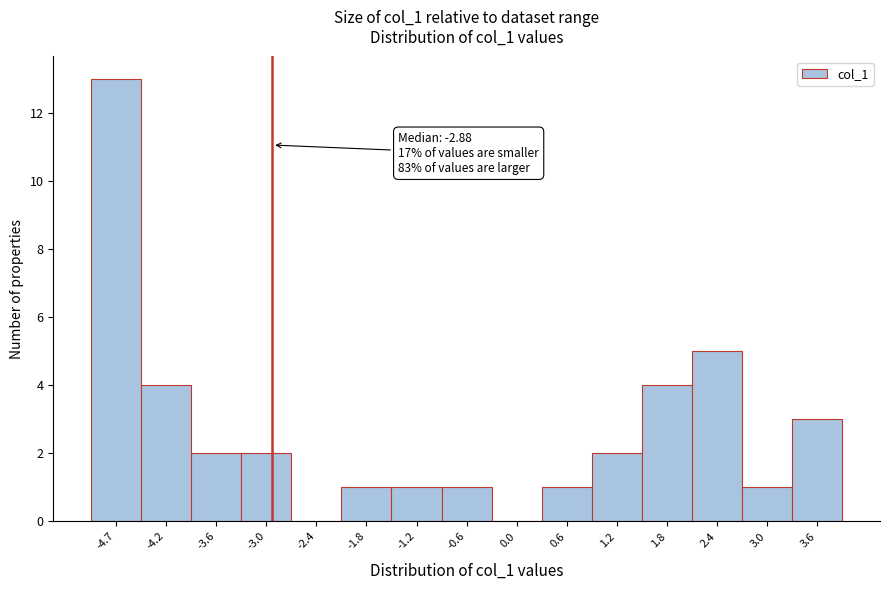

Over which range of the x-axis is the bar tallest?

-5.0 to -4.5